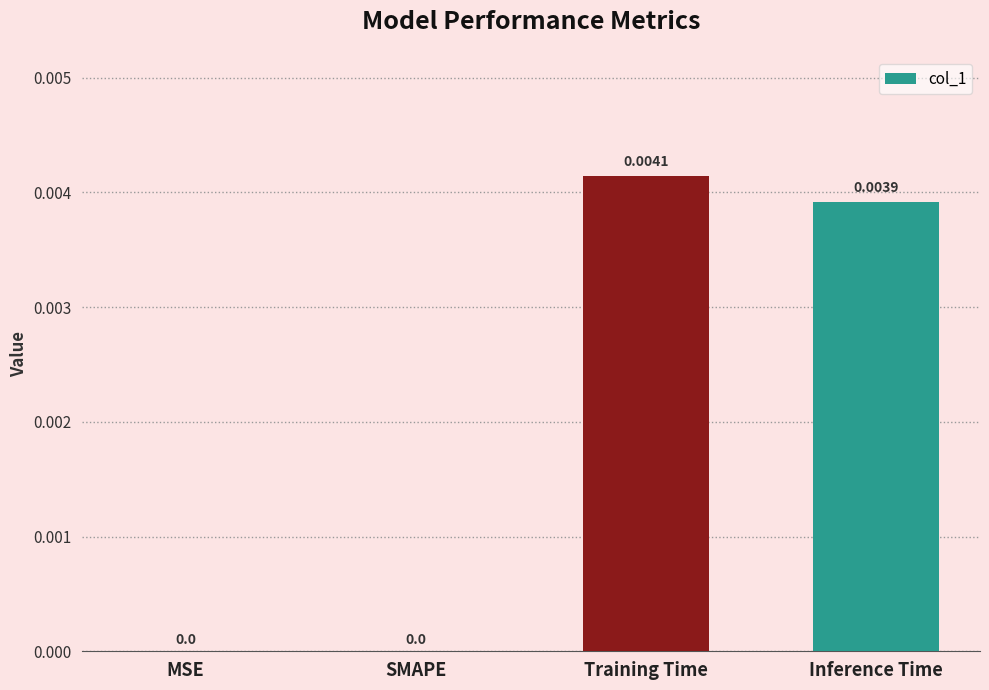

Between MSE and Training Time, which is larger?

Training Time